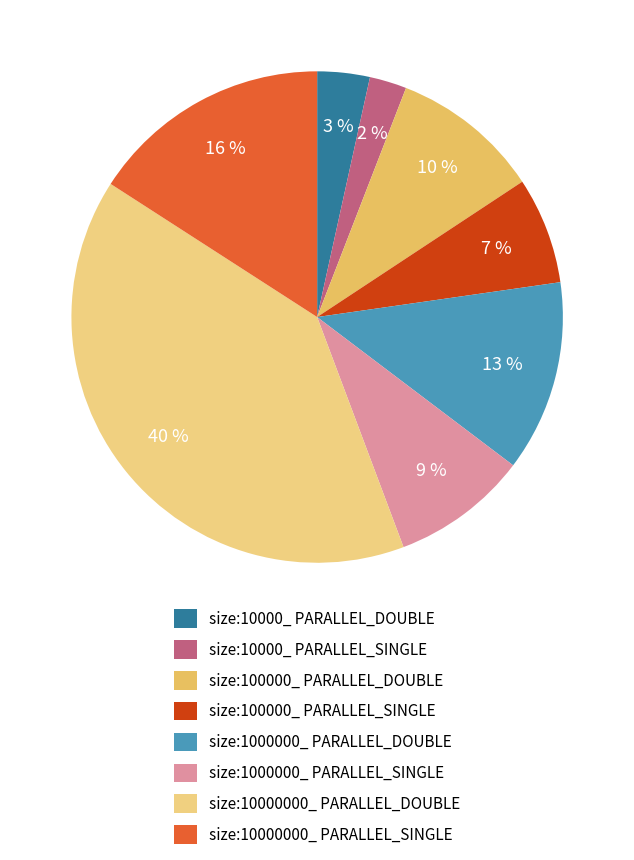

To the nearest percent, what is the average slice percentage?

12%